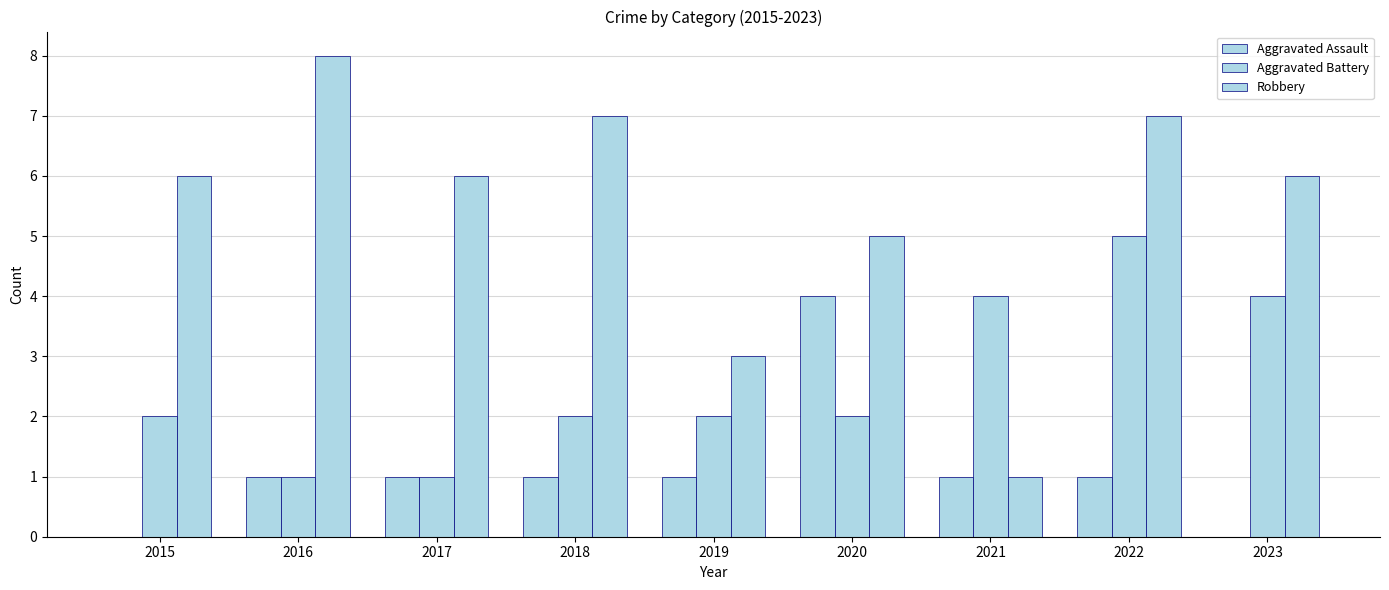

Count the number of categories in the chart.

9